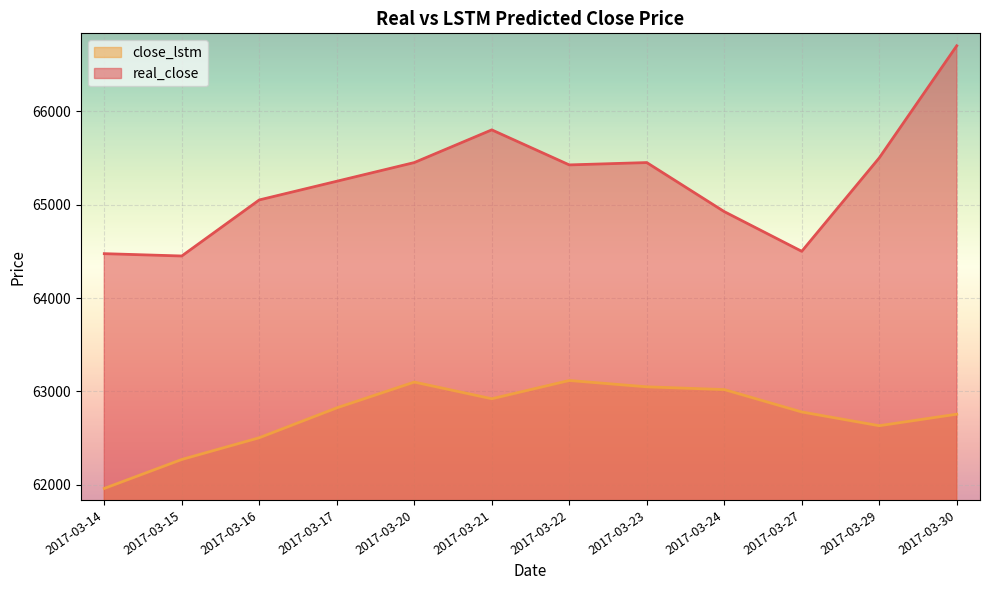

What is the minimum value shown in the chart?

61962.1